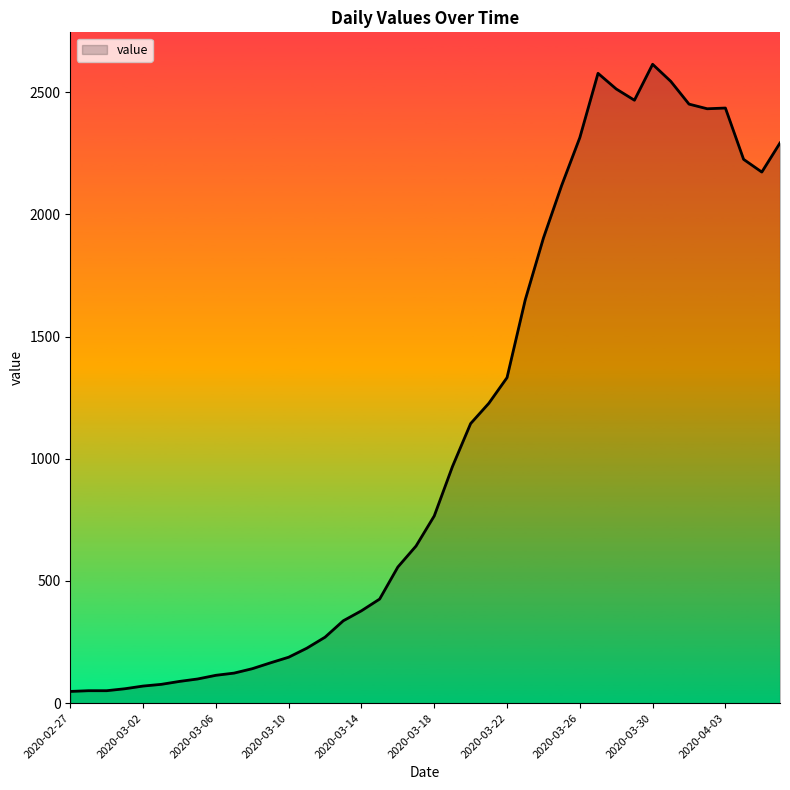

What is the greatest value displayed?

2614